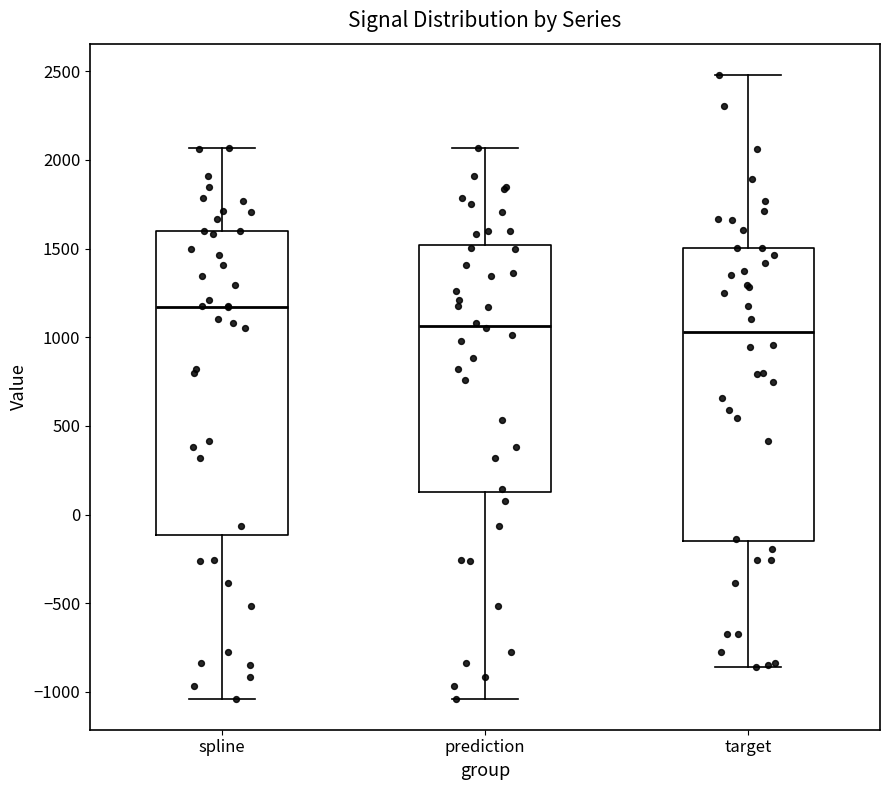

Reading left to right, transcribe this box plot: for each box, give where its median line is, the range the box spans, and where its two whiskers end, as read against the y-axis. The values are not printed on the chart, so give them approximately, as read against the axis.

spline: median 1150, box -100 to 1600, whiskers -1050 to 2050
prediction: median 1050, box 150 to 1500, whiskers -1050 to 2050
target: median 1050, box -150 to 1500, whiskers -850 to 2500